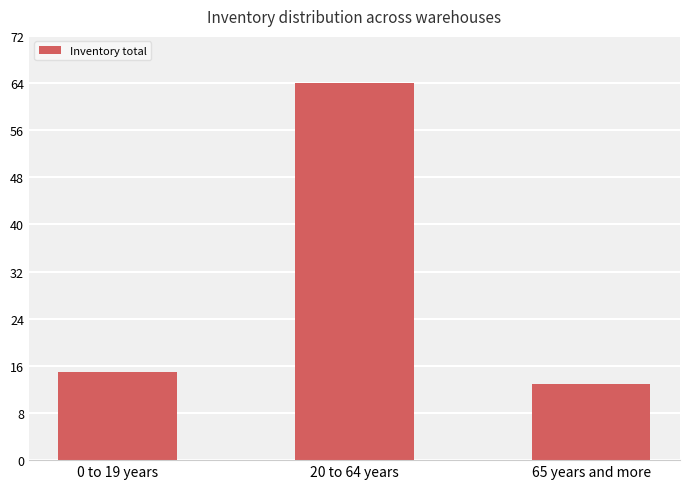

Between 20 to 64 years and 65 years and more, which is larger?

20 to 64 years